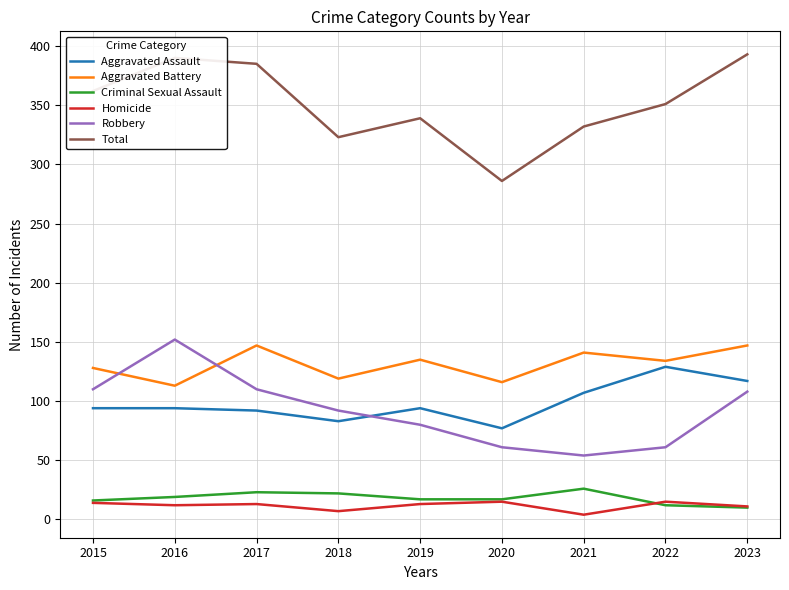

What is the sum of all Robbery values?

828